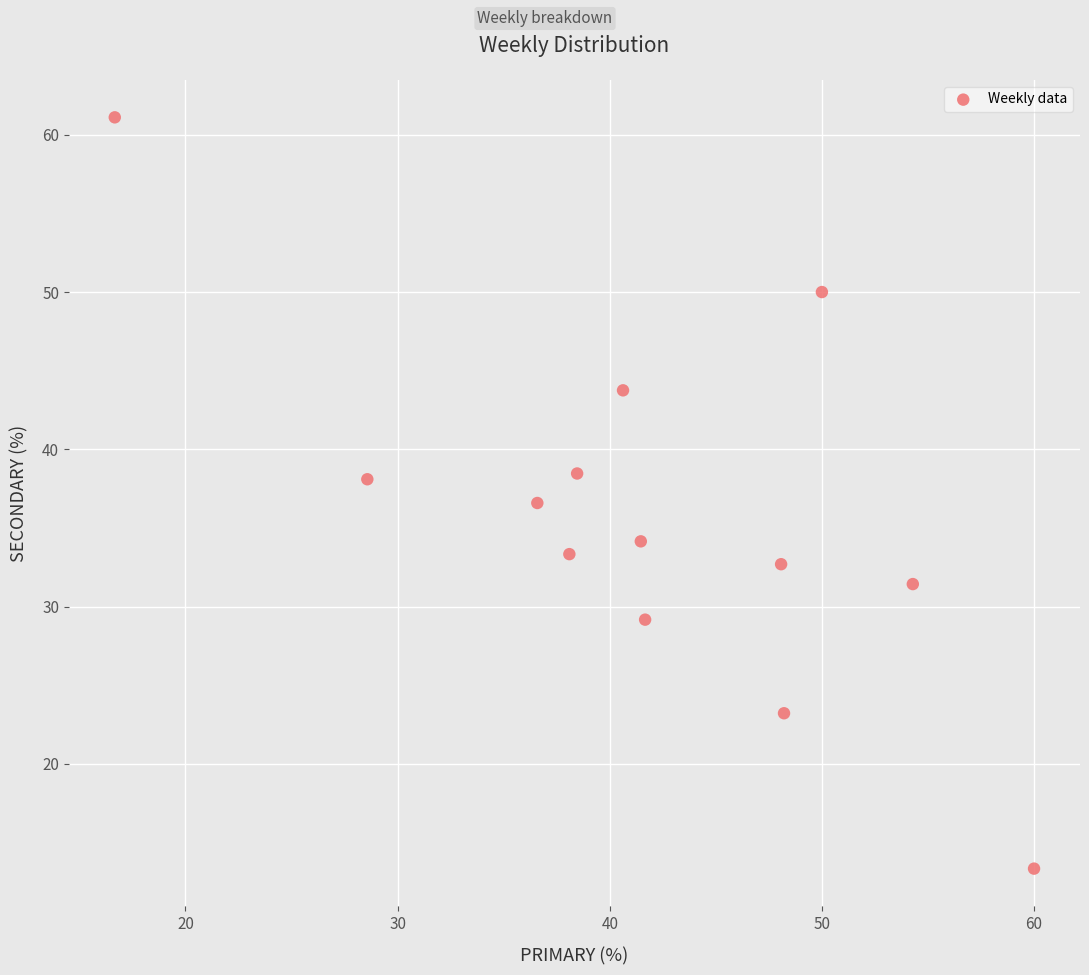

What is the range of X values (max minus min)?

43.3